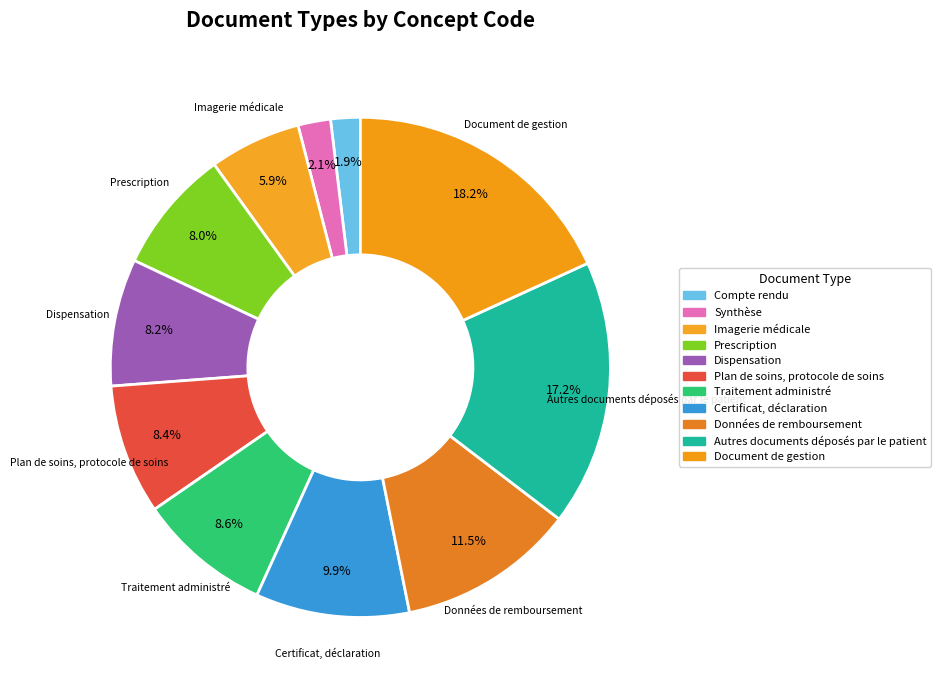

Which category has the biggest portion of the pie?

Document de gestion